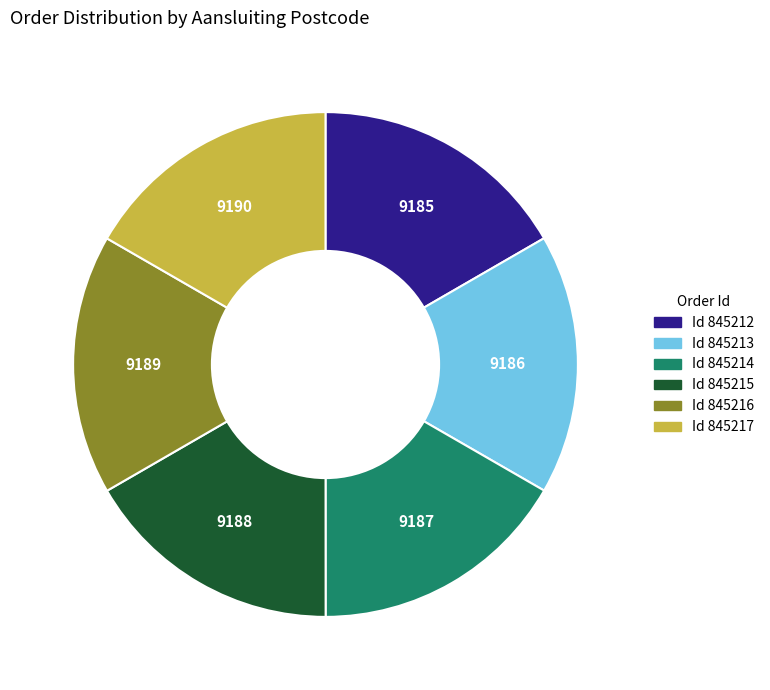

Is there any slice that represents more than half of the pie?

No